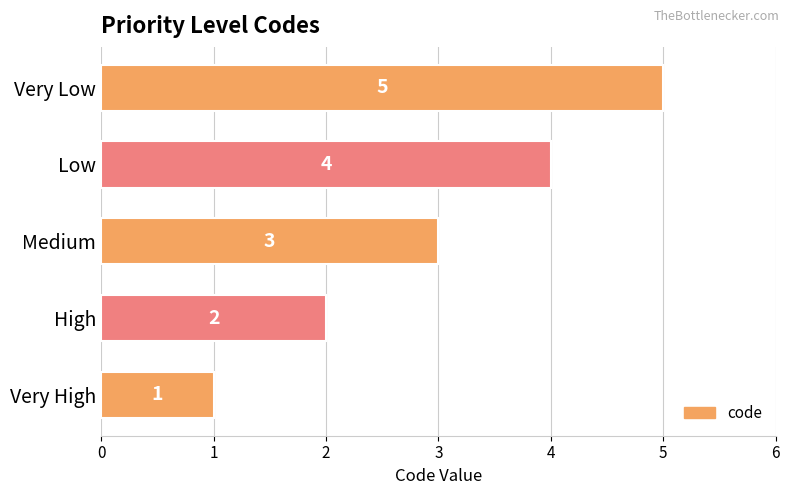

What is the sum of the values at High and Low?

6